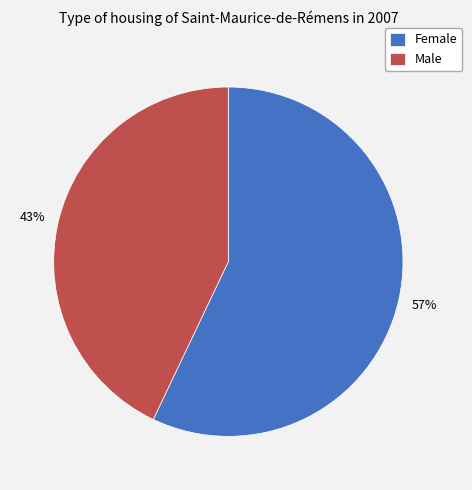

Rank the categories by value from lowest to highest.

Male, Female